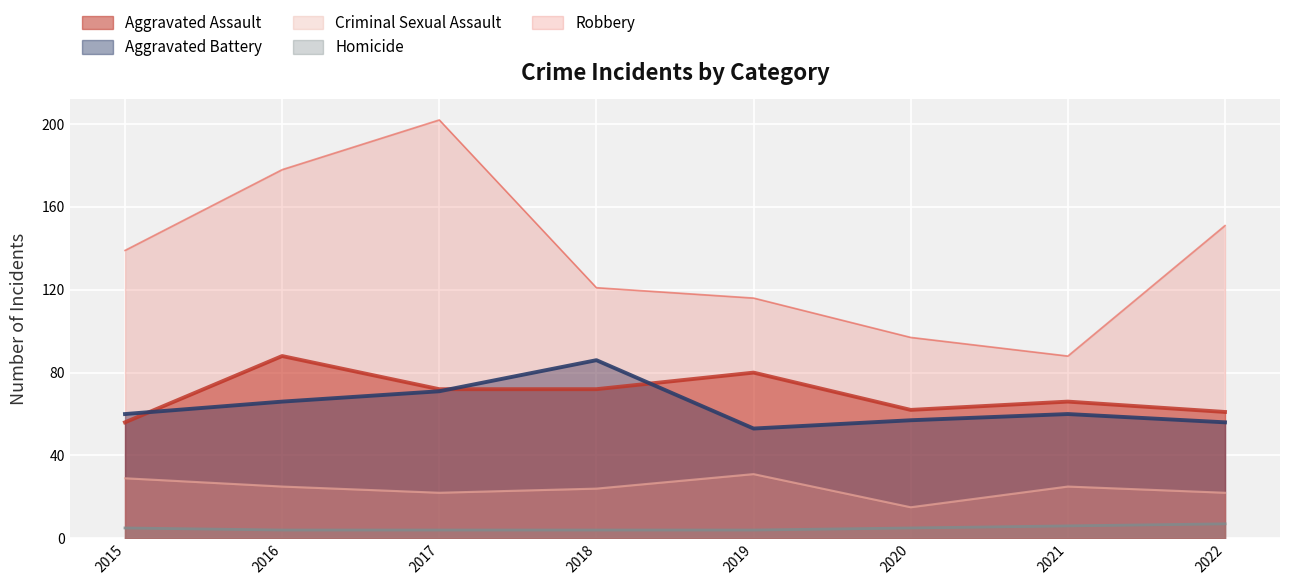

True or false: Aggravated Assault and Robbery intersect in this chart.

False